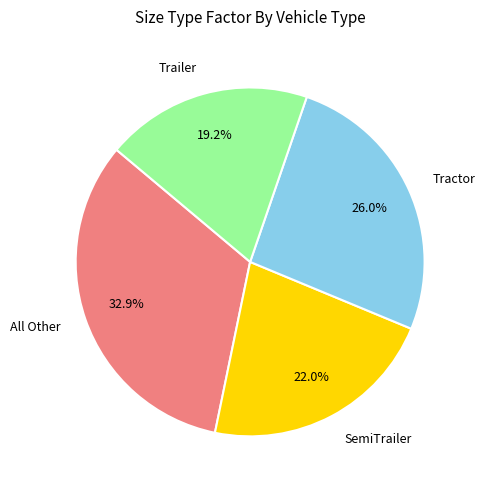

What is the smallest slice in the pie chart?

Trailer